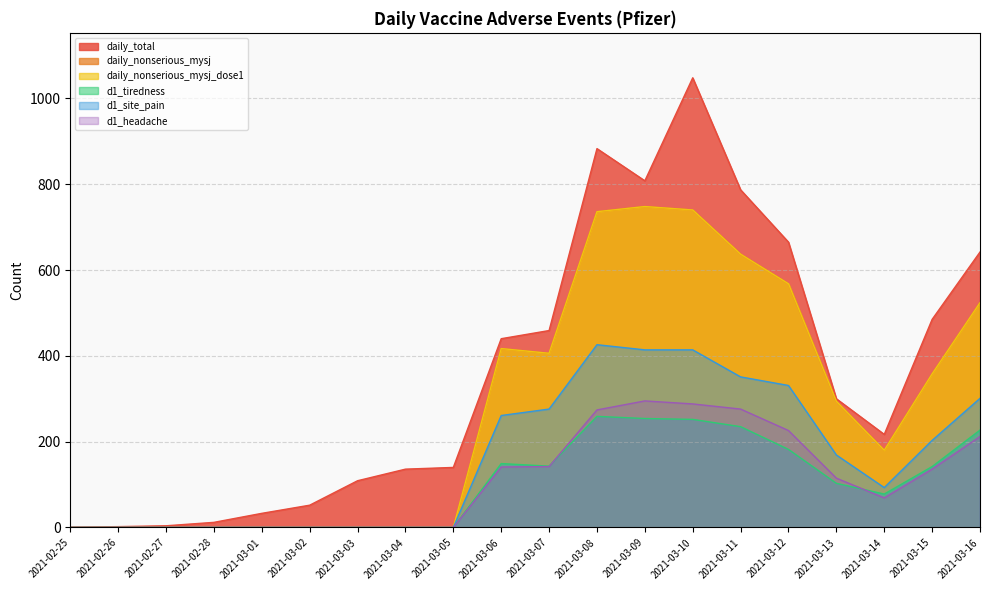

Is the value of daily_nonserious_mysj at 2021-03-11 greater than the value of d1_headache at 2021-02-28?

Yes